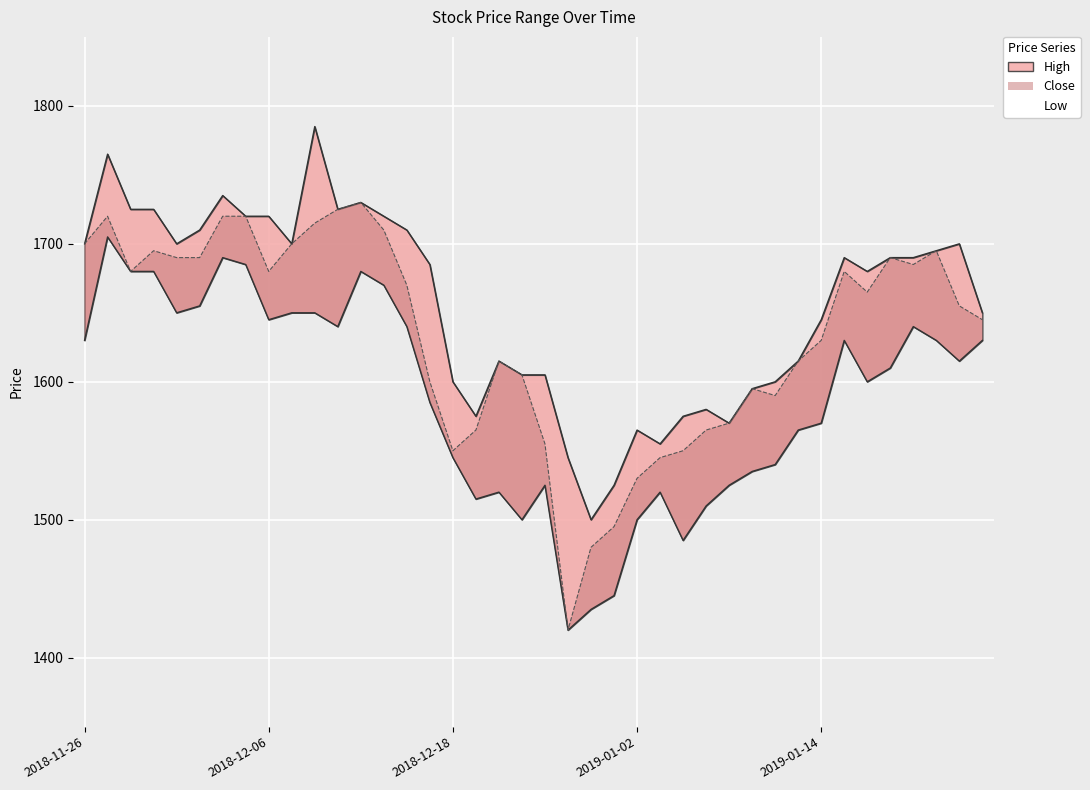

Which category has the lowest value in the High series?

2018-12-27